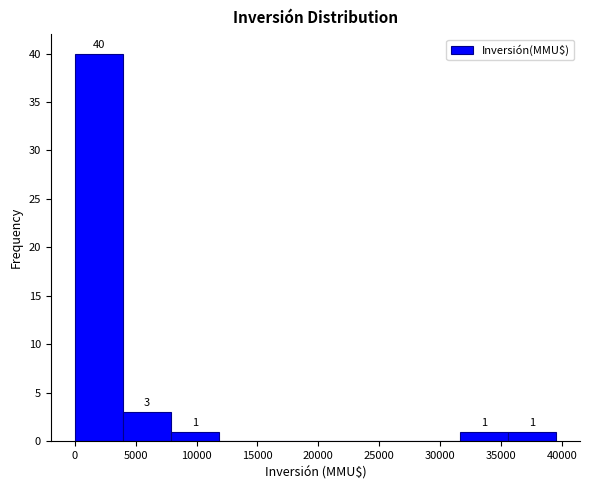

Which range on the x-axis has the tallest bar?

0 to 4000